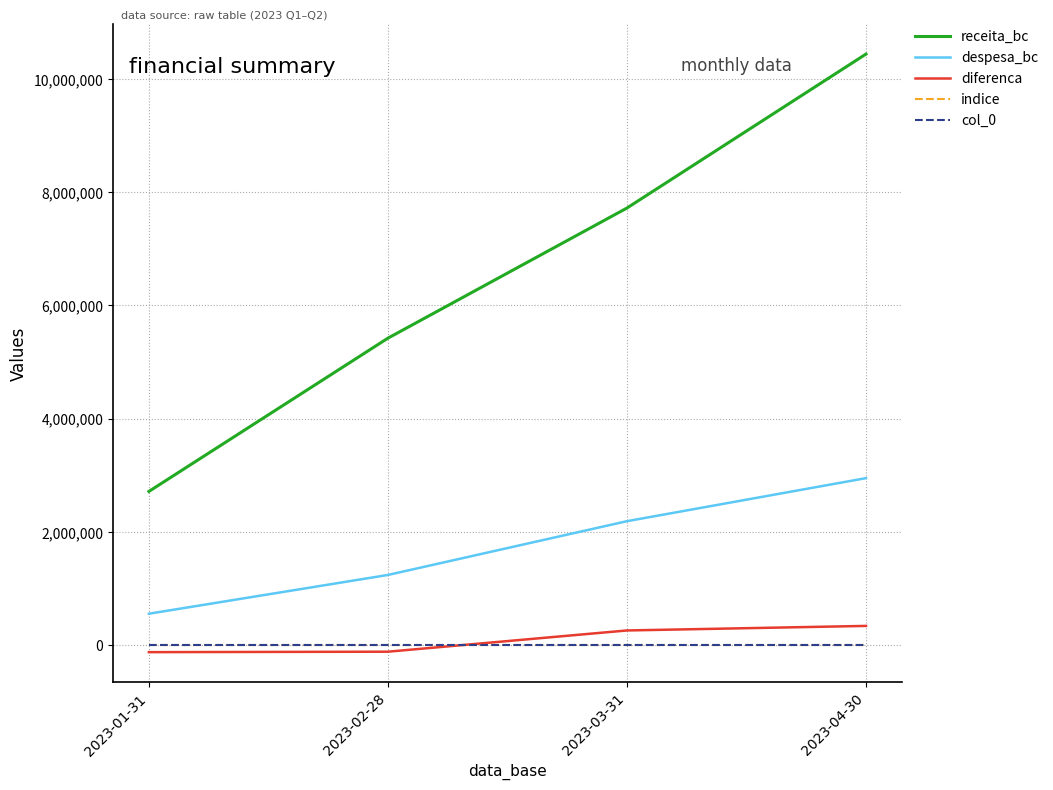

What is the sum of all col_0 values?

6.0